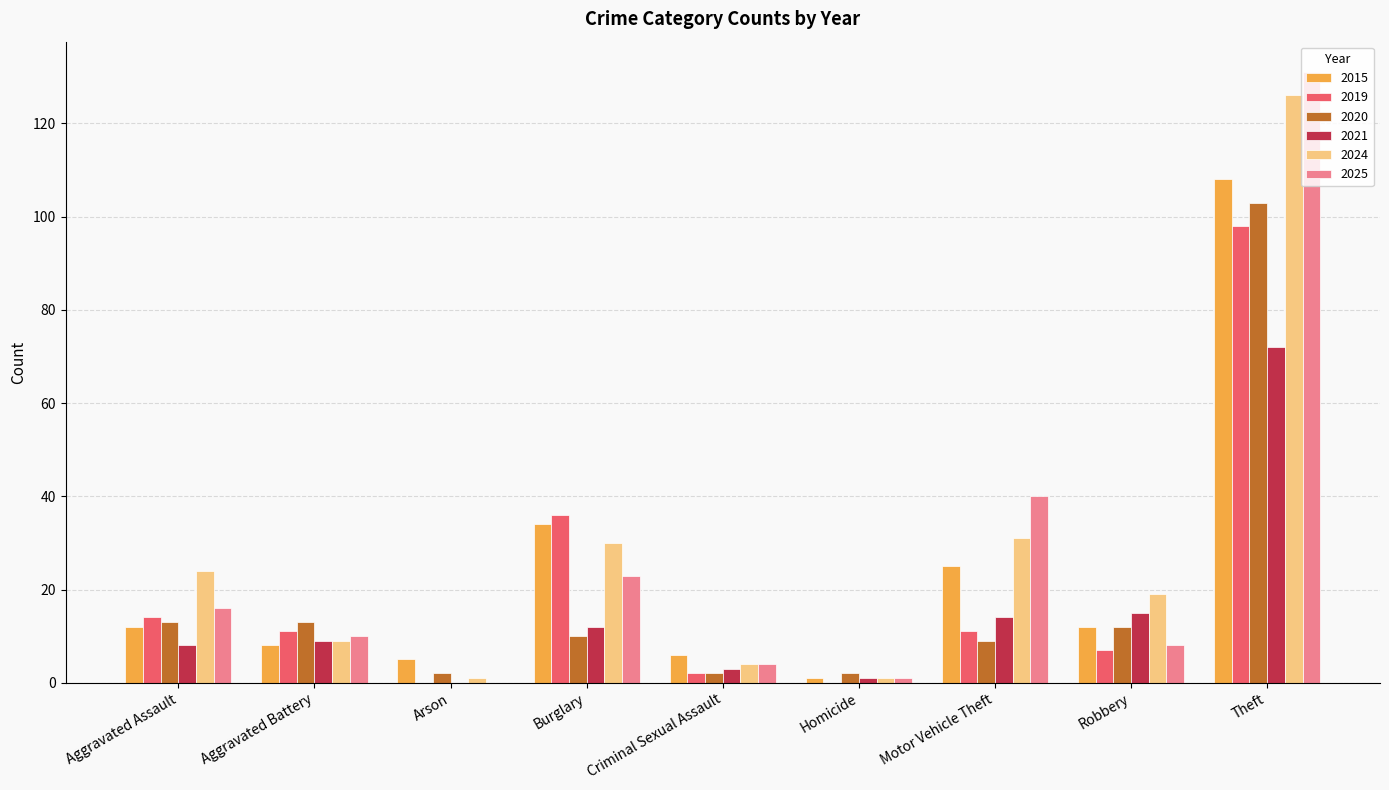

How many series are shown in this chart?

6